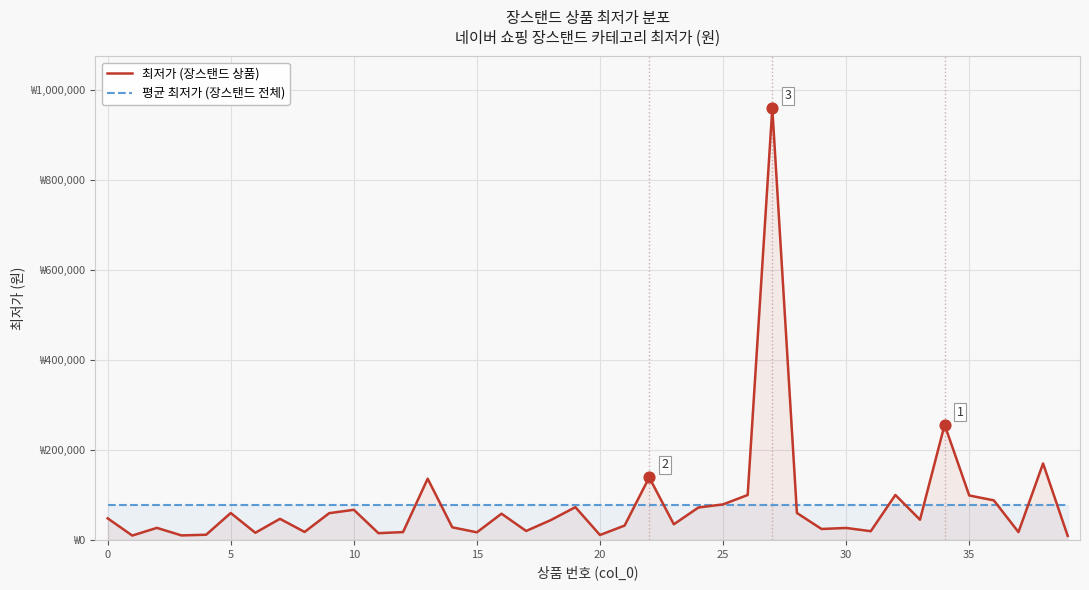

What is the total value across all series at 29?

102361.2